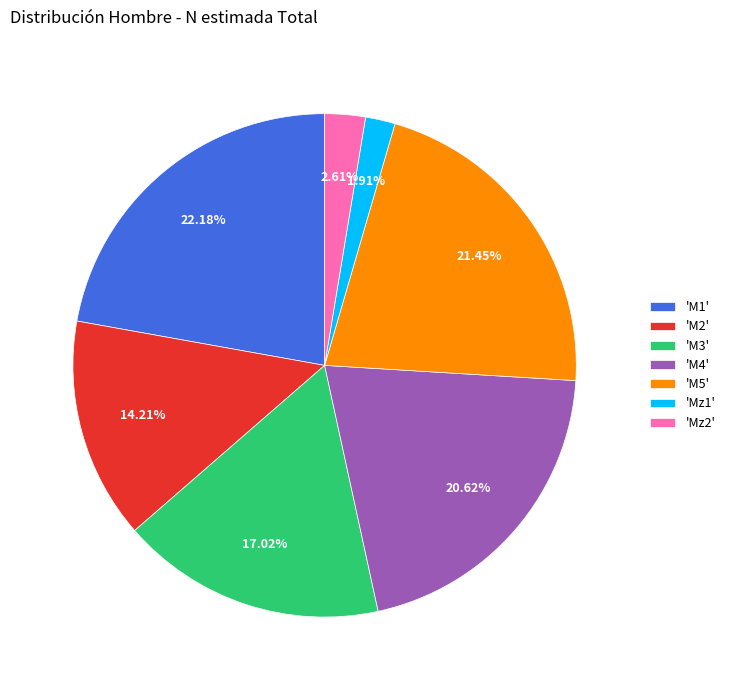

Which slice is the smallest?

'Mz1'